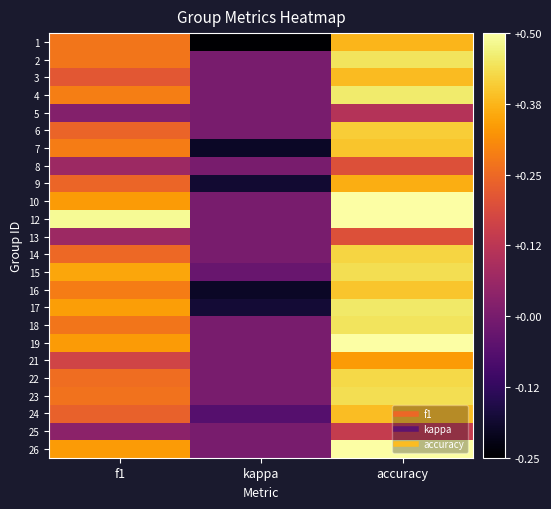

At which category does the chart reach its peak across all series?

accuracy